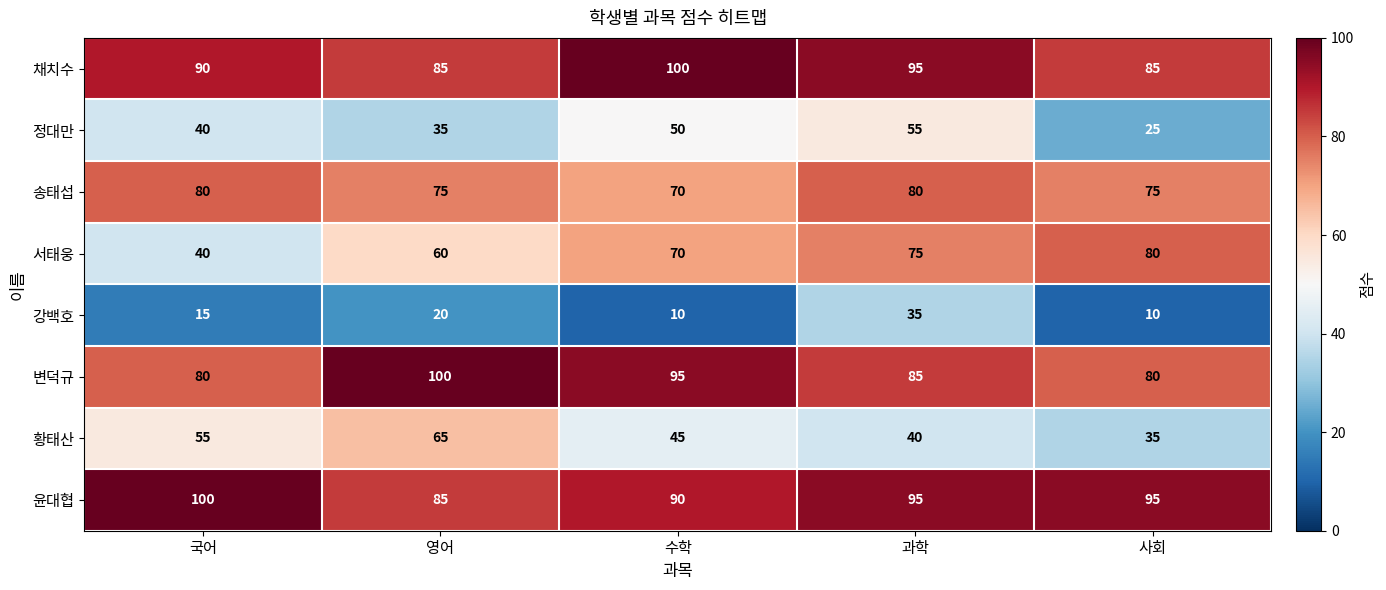

Count the 정대만 values in the range 35 to 50.

3